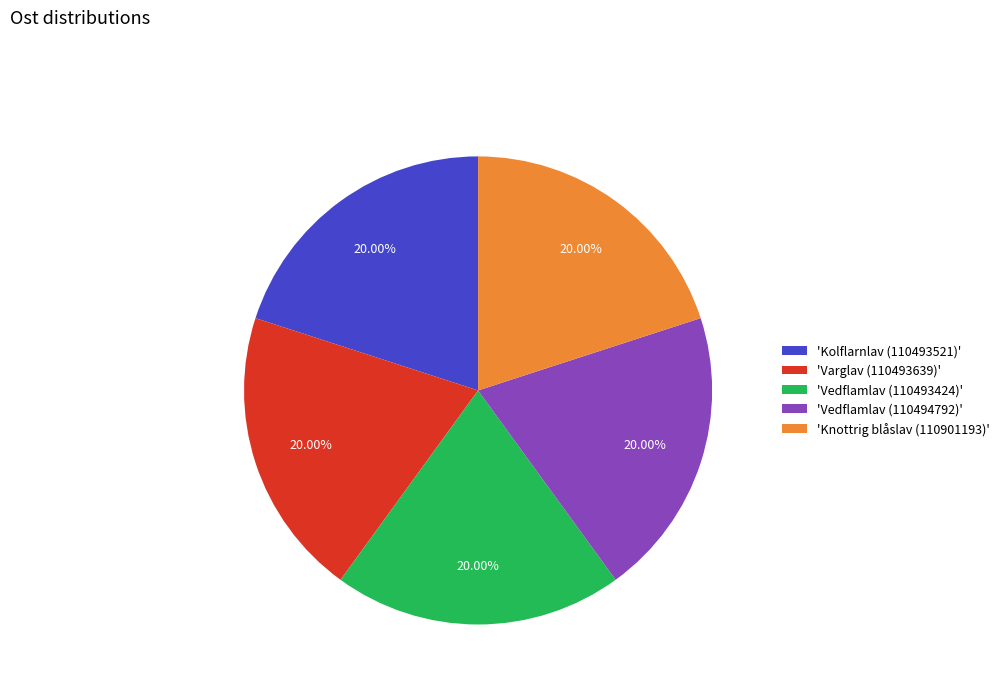

Is there any slice that represents more than half of the pie?

No